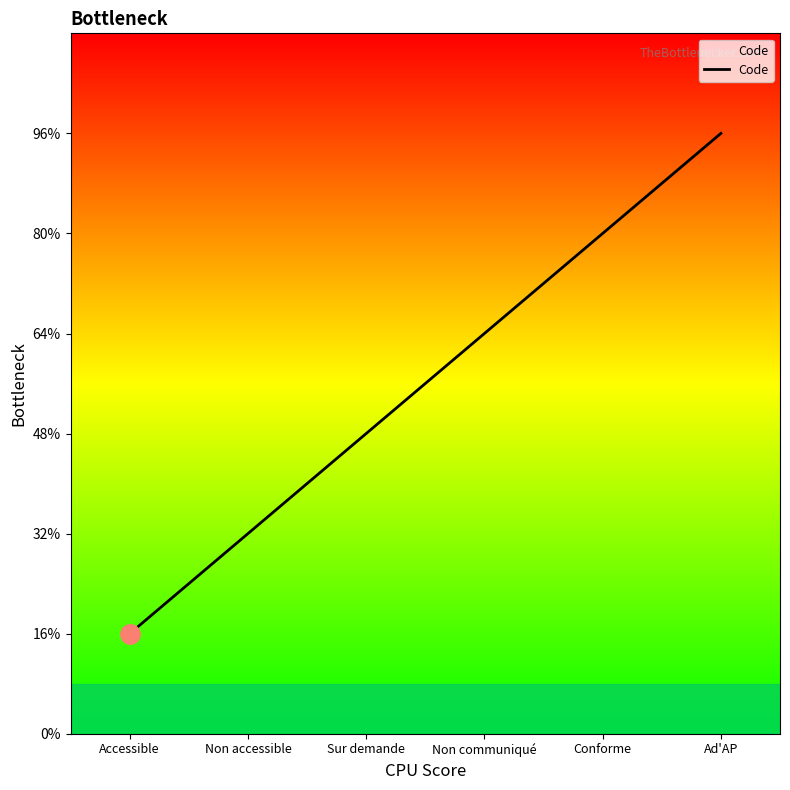

What is the label of the 1st point from the right?

Ad'AP